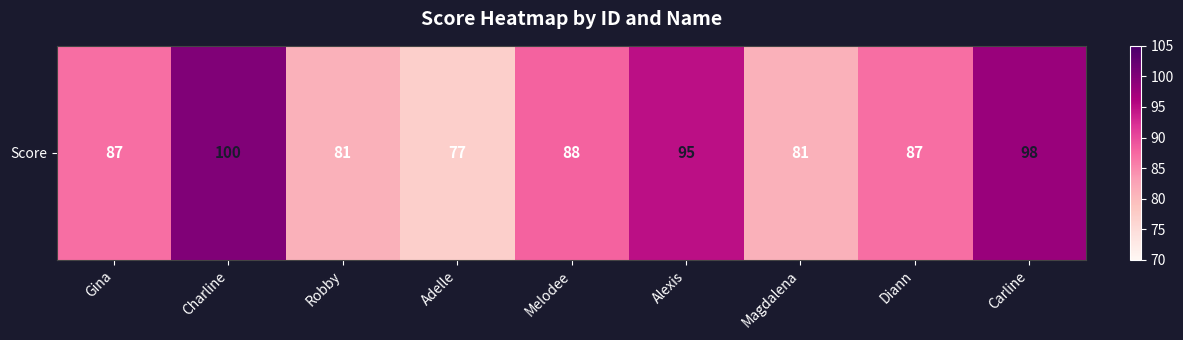

Reading left to right, extract all data points from this chart.

87	100	81	77	88	95	81	87	98